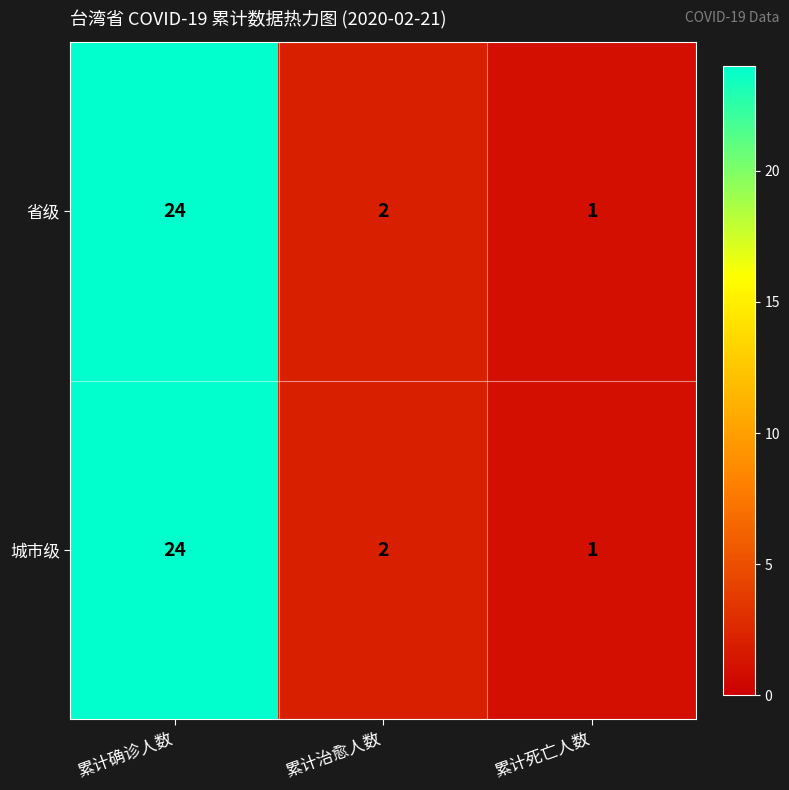

Which label corresponds to the largest value in the chart?

累计确诊人数